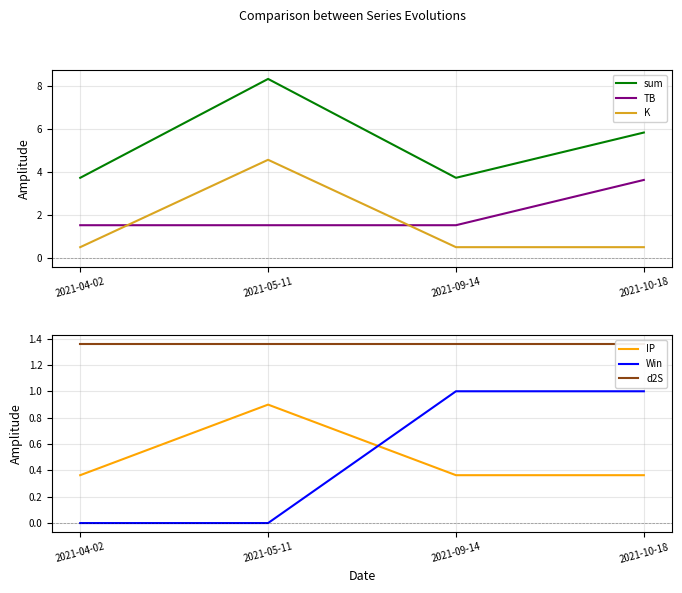

True or false: Win and TB cross at least once.

False